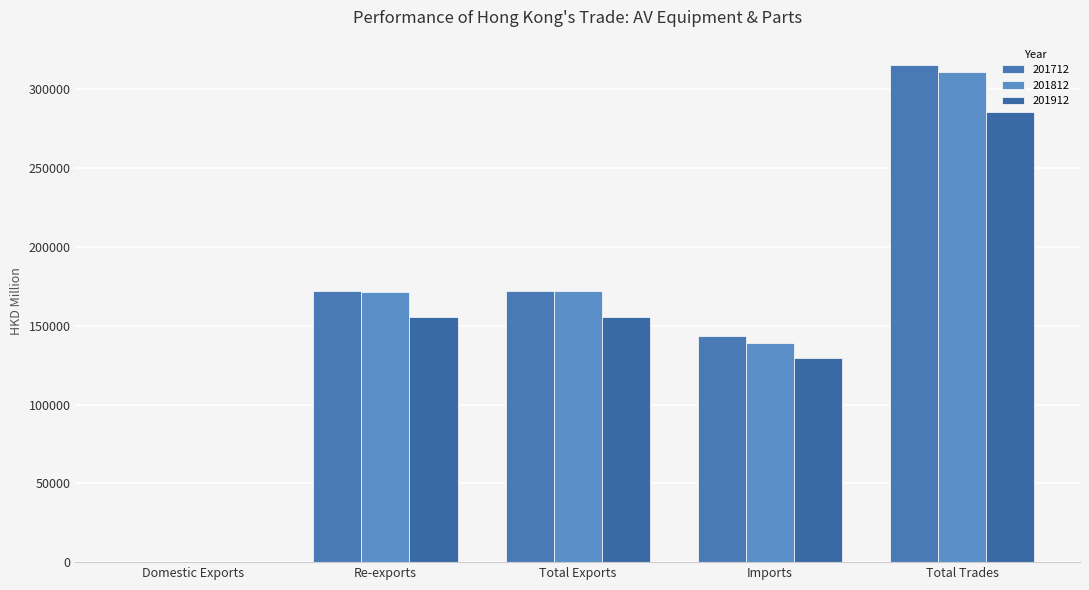

What is the minimum value shown in the chart?

200.6